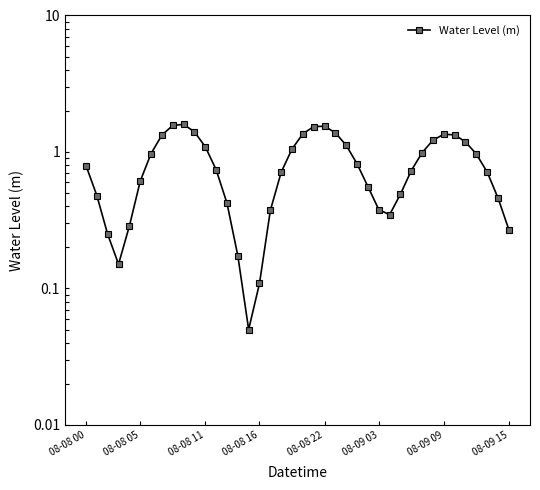

List the labels in order of value, smallest first.

15, 16, 08-08 16, 14, 08-08 11, 39, 08-08 22, 28, 17, 27, 13, 38, 08-08 05, 29, 26, 08-09 03, 18, 37, 30, 12, 08-08 00, 25, 36, 08-09 09, 31, 19, 11, 24, 35, 32, 08-09 15, 34, 33, 20, 23, 10, 21, 22, 8, 9